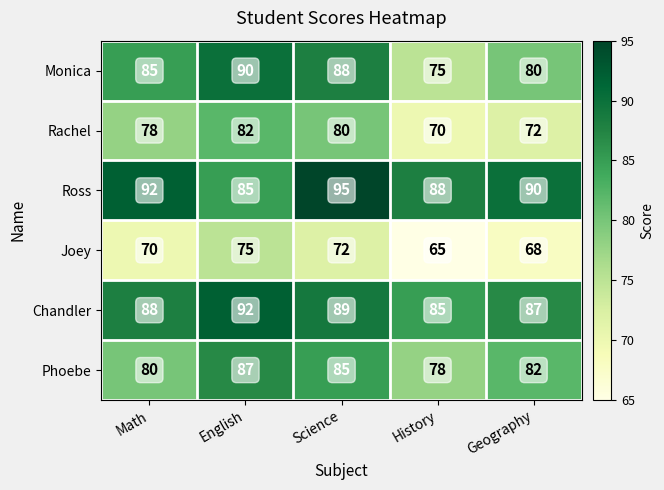

Read the Phoebe value at English.

87